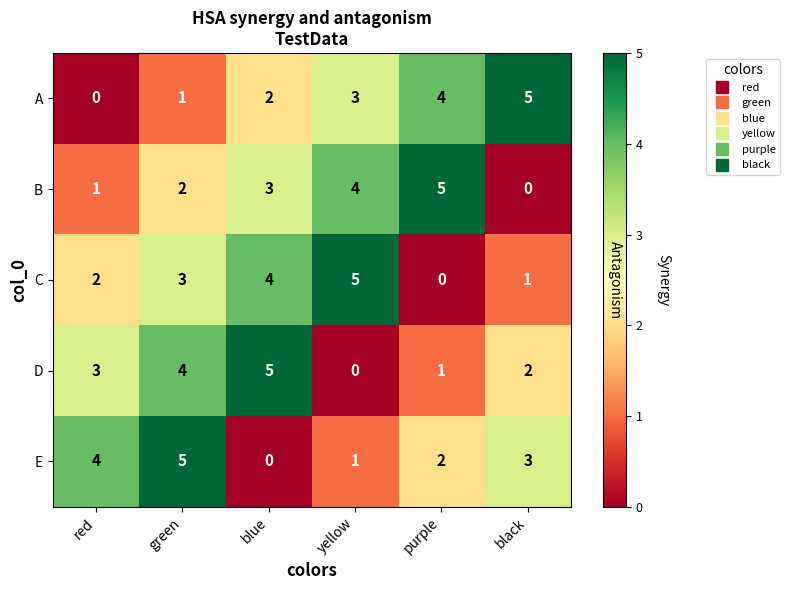

Reading left to right, list all the values displayed in this chart.

A: red=0	green=1	blue=2	yellow=3	purple=4	black=5
B: red=1	green=2	blue=3	yellow=4	purple=5	black=0
C: red=2	green=3	blue=4	yellow=5	purple=0	black=1
D: red=3	green=4	blue=5	yellow=0	purple=1	black=2
E: red=4	green=5	blue=0	yellow=1	purple=2	black=3